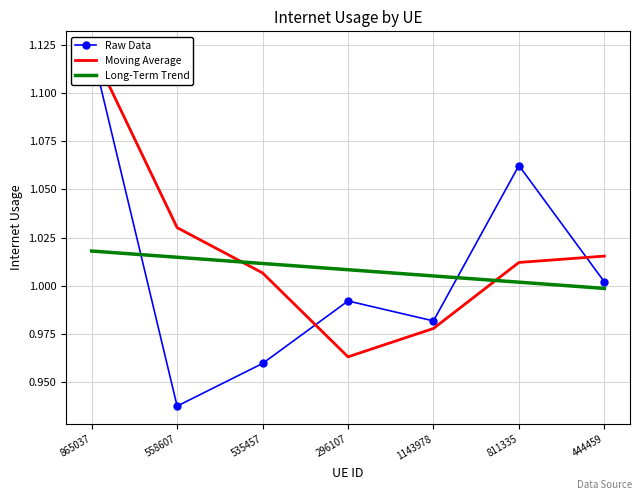

What is the sum of all Long-Term Trend values?

7.1